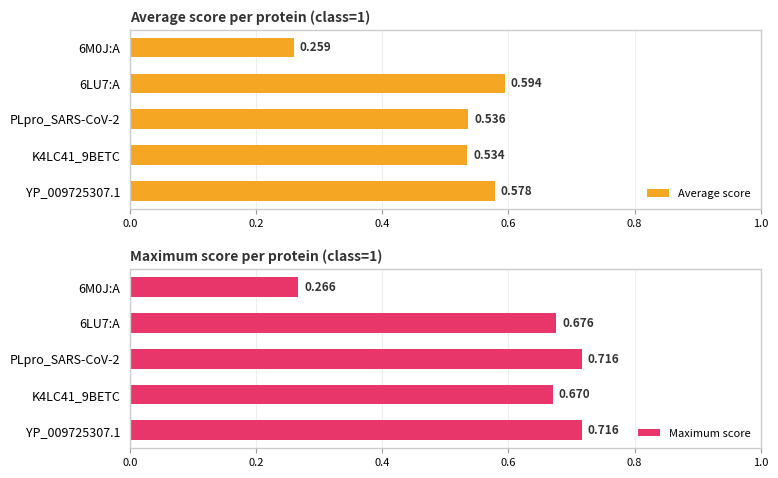

Which series has the largest range (max minus min)?

Maximum score